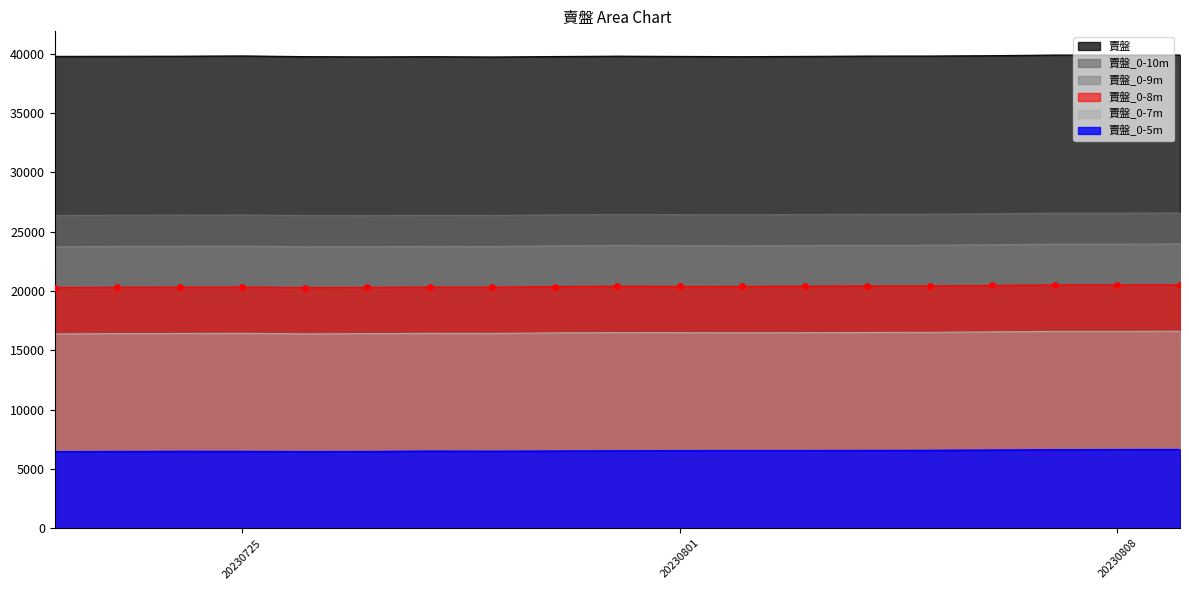

At which category is the sum across all series the highest?

2023-08-09